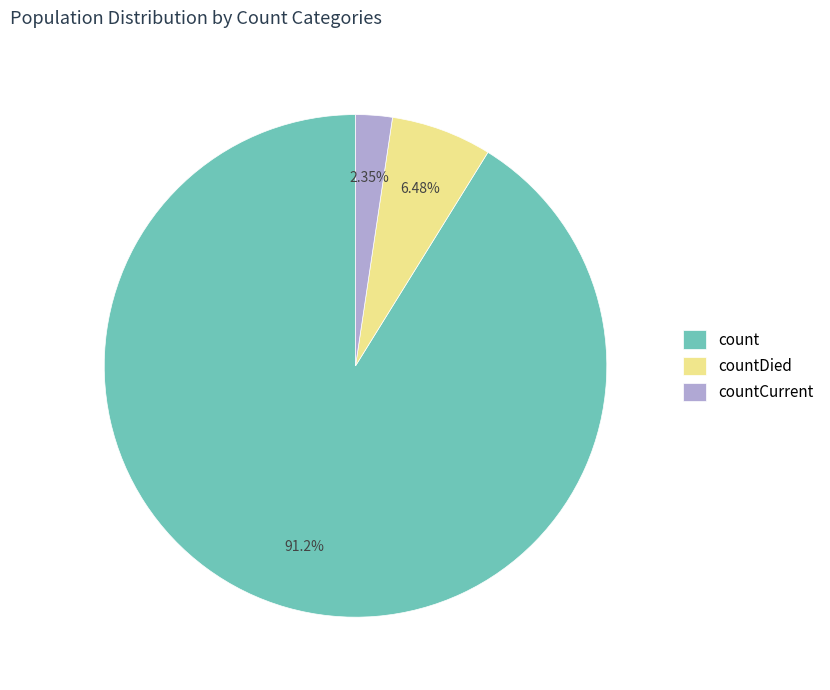

What percentage is the count slice, to the nearest percent?

91%